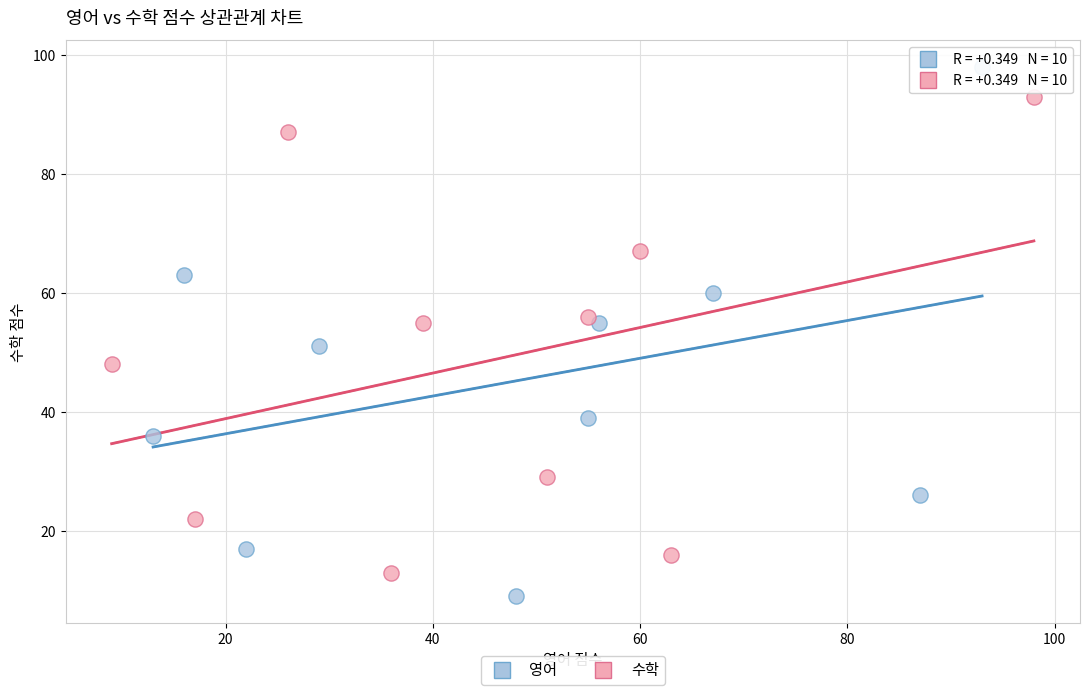

Which series has the largest Y range (max minus min)?

영어